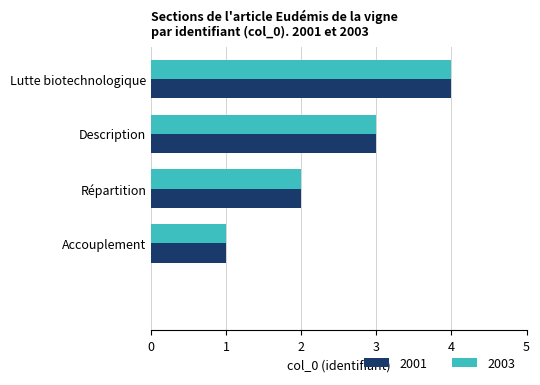

What is the maximum value for 2001?

4